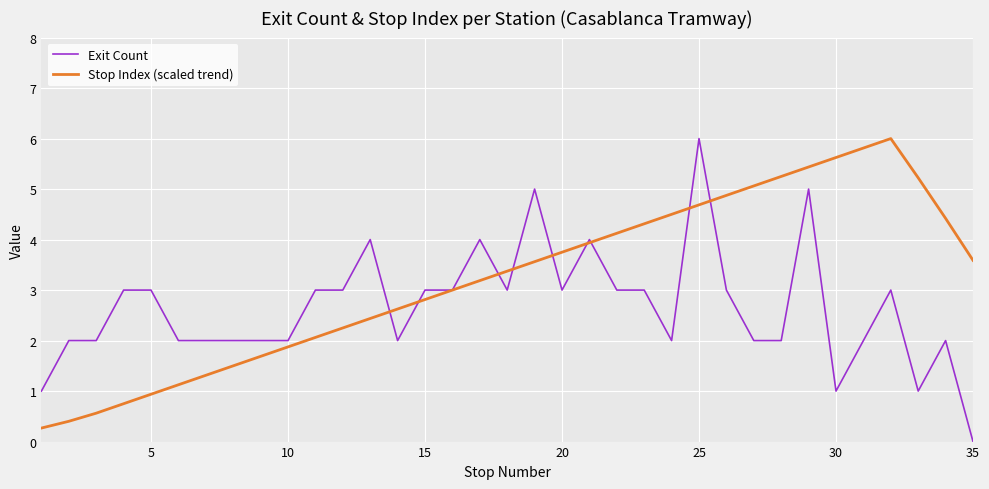

How many series are shown in this chart?

2